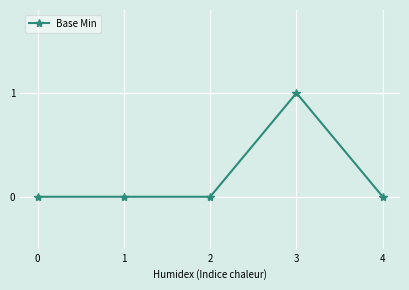

Is it true that the value at 1 is -1?

False